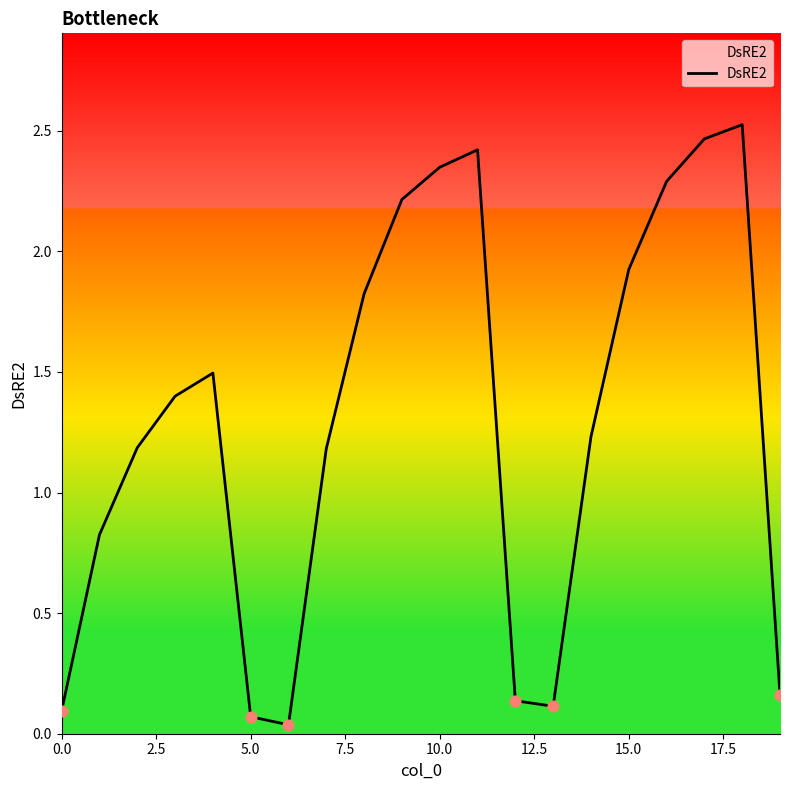

Does the chart have visible grid lines?

No